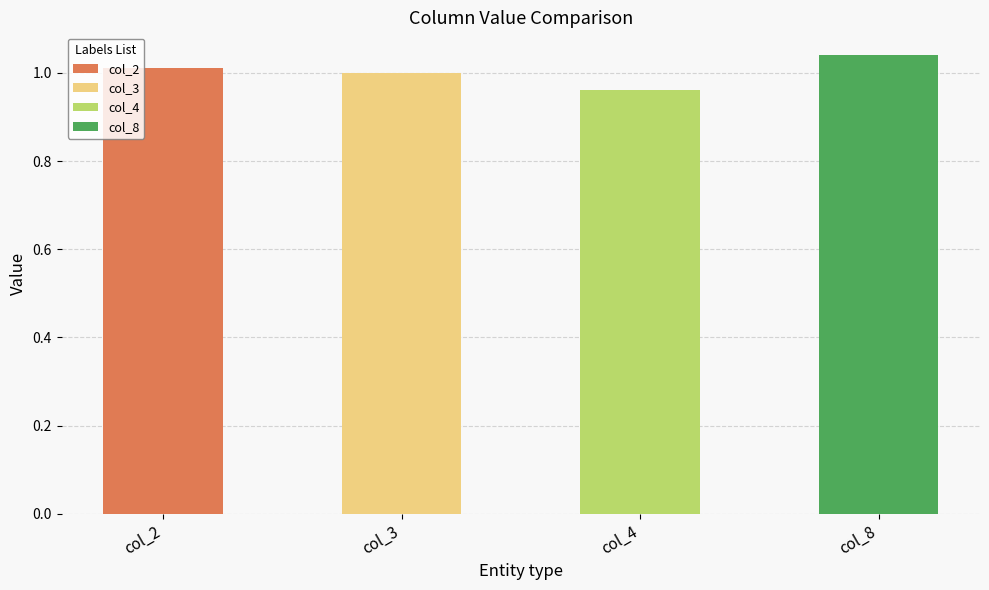

The value of col_8 at 2 is 1.0. True or false?

True